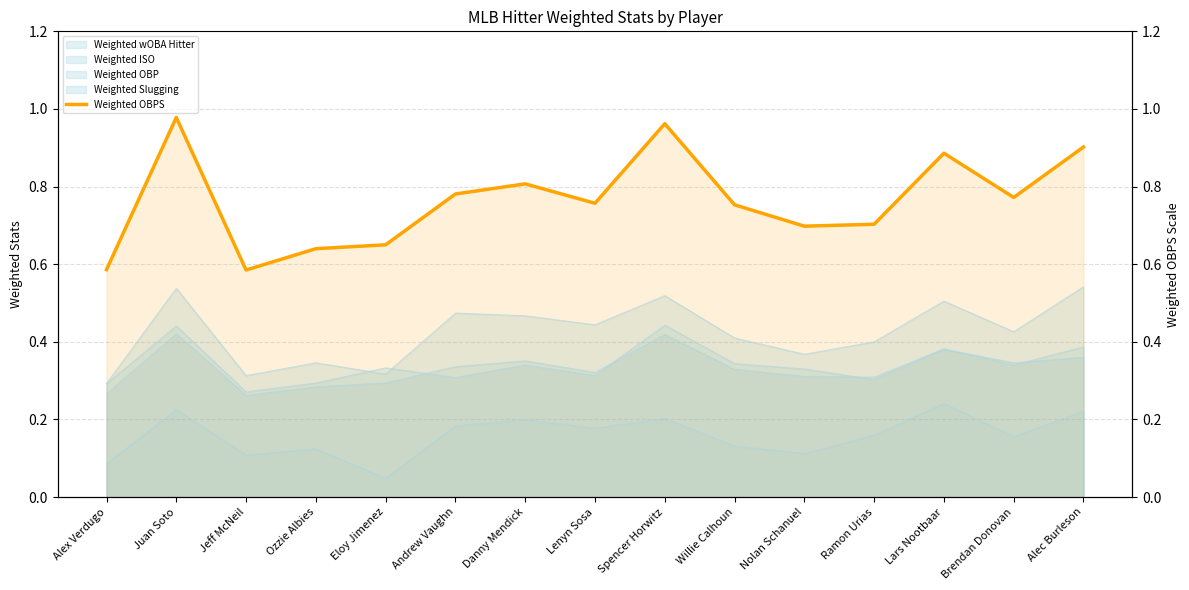

What is the label of the 4th point from the left?

Ozzie Albies